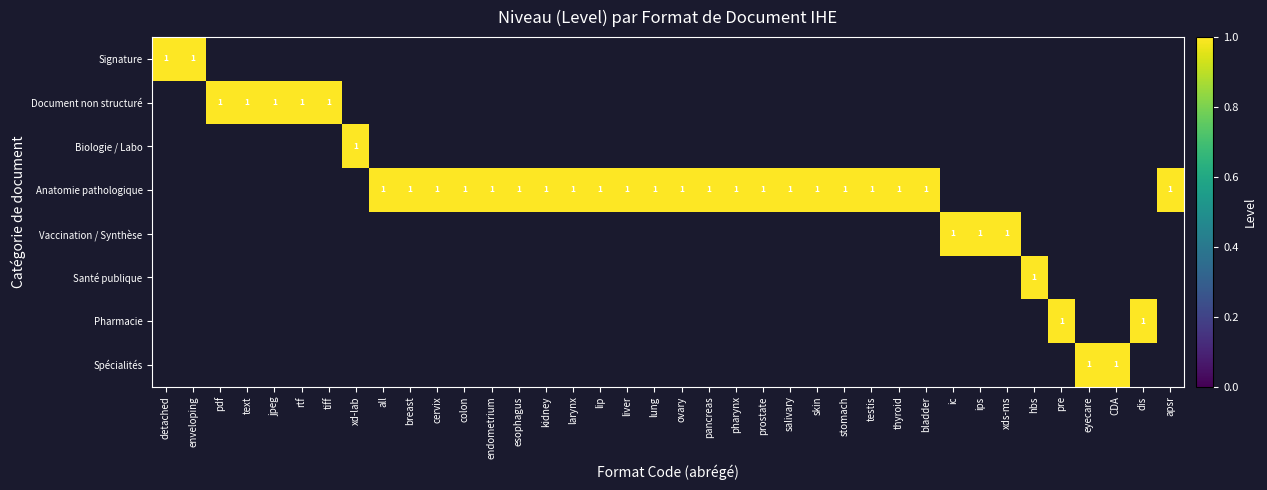

Is it true that Anatomie pathologique equals 1 at breast?

True